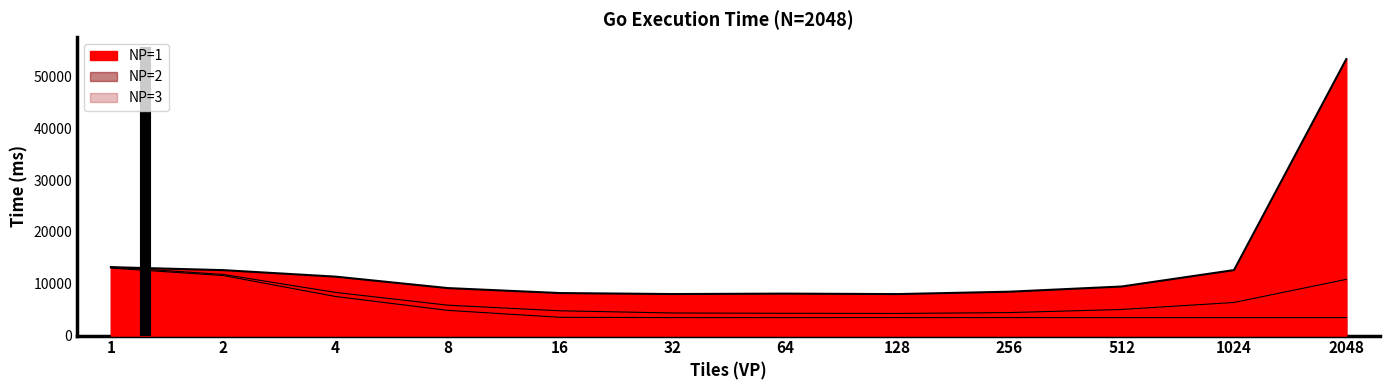

Where is the first local maximum for NP=1?

64